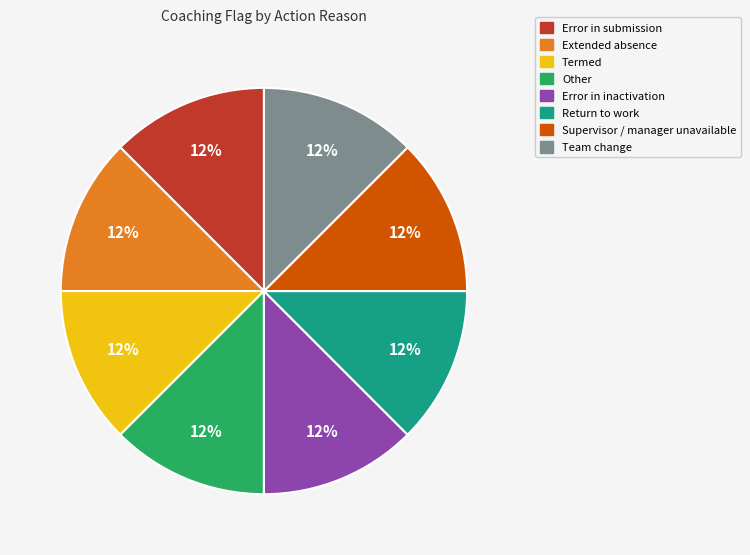

To the nearest percent, what is the average slice percentage?

11%